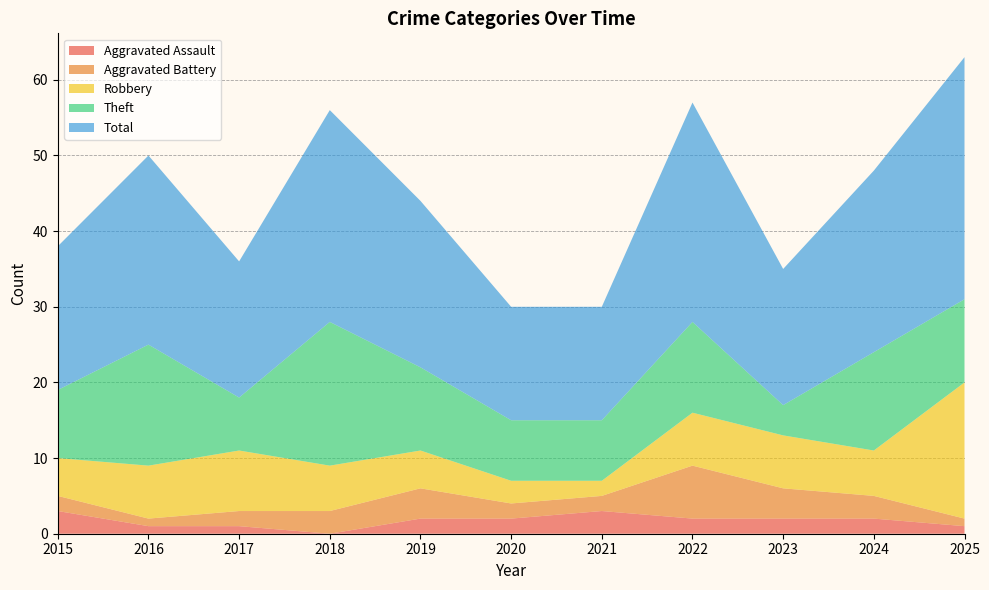

Reading left to right, extract all data points from this chart.

Aggravated Assault: 3	1	1	0	2	2	3	2	2	2	1
Aggravated Battery: 2	1	2	3	4	2	2	7	4	3	1
Robbery: 5	7	8	6	5	3	2	7	7	6	18
Theft: 9	16	7	19	11	8	8	12	4	13	11
Total: 19	25	18	28	22	15	15	29	18	24	32